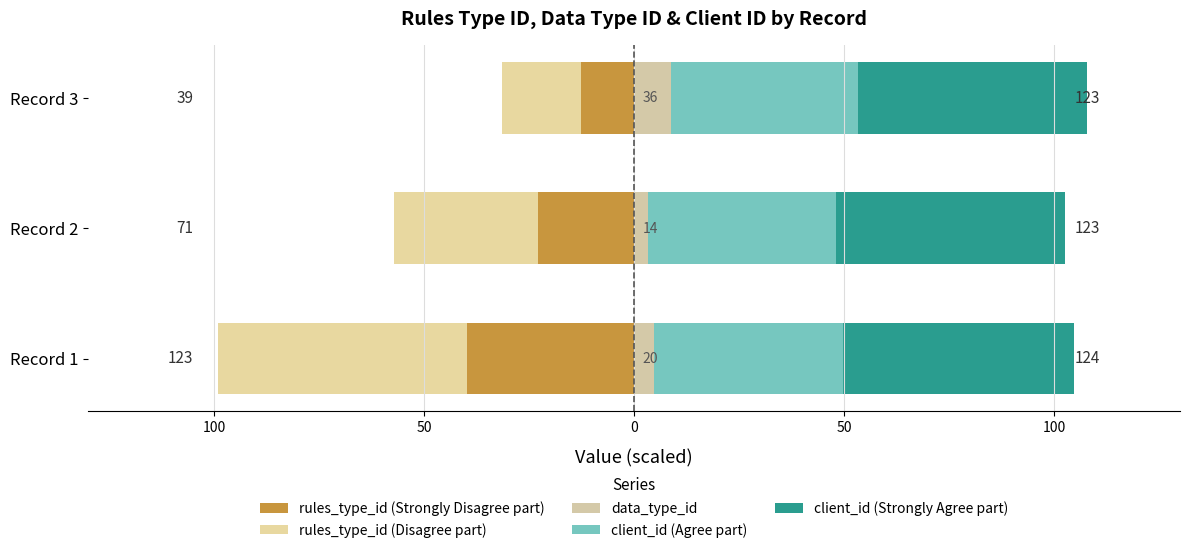

How many distinct data groups are displayed?

5